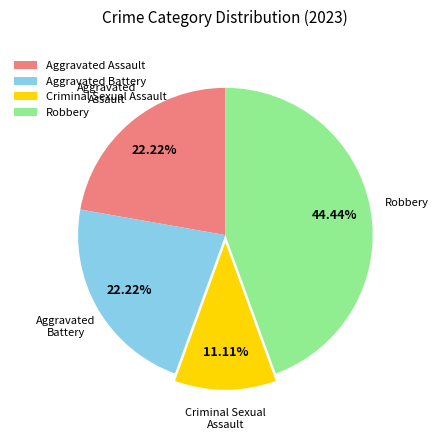

To the nearest percent, what is the combined percentage of Aggravated Assault and Criminal Sexual Assault?

33%